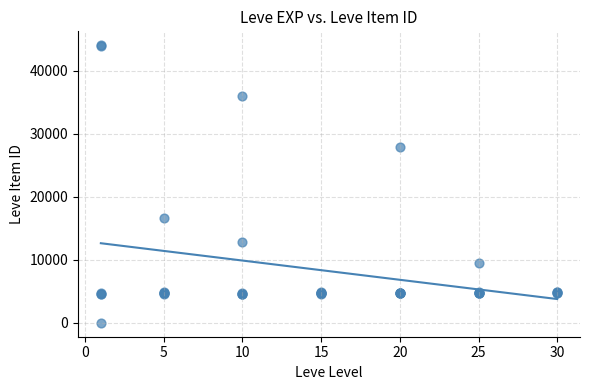

What Y value in the scatter plot is closest to 22050?

16734